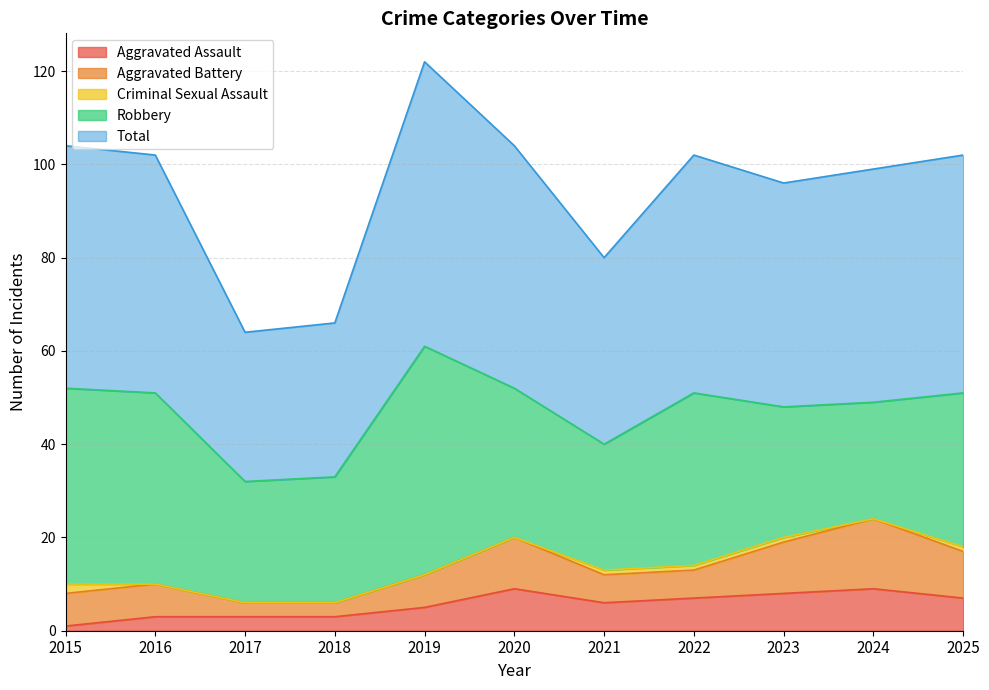

How many interior local valleys does the Total series have?

3